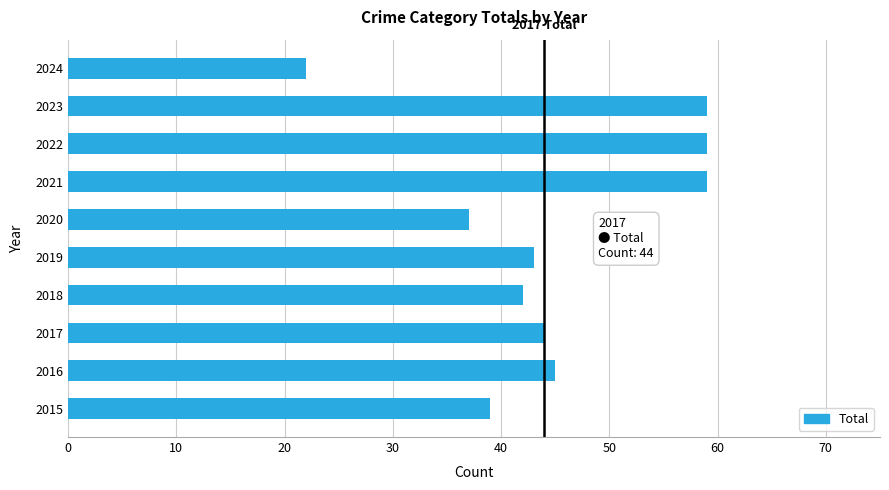

Which label corresponds to the smallest value in the chart?

2024